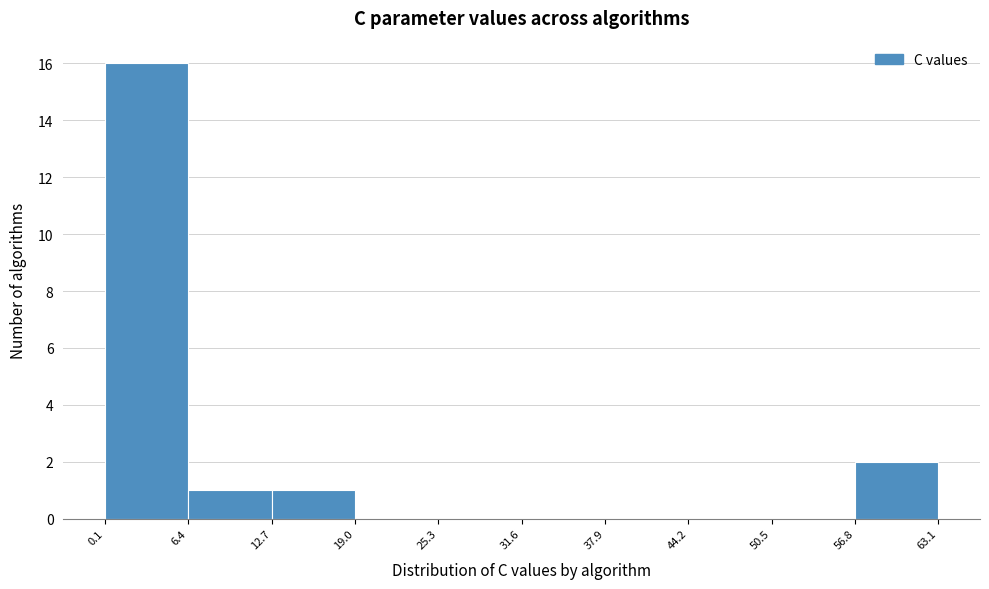

Reading left to right, list every bar in this chart as the range it spans on the x-axis followed by its height. The values are not printed on the chart, so give them approximately, as read against the axis.

0.1 to 6.4: 16
6.4 to 12.7: 1
12.7 to 19.0: 1
19.0 to 25.3: 0
25.3 to 31.6: 0
31.6 to 37.9: 0
37.9 to 44.2: 0
44.2 to 50.5: 0
50.5 to 56.8: 0
56.8 to 63.1: 2